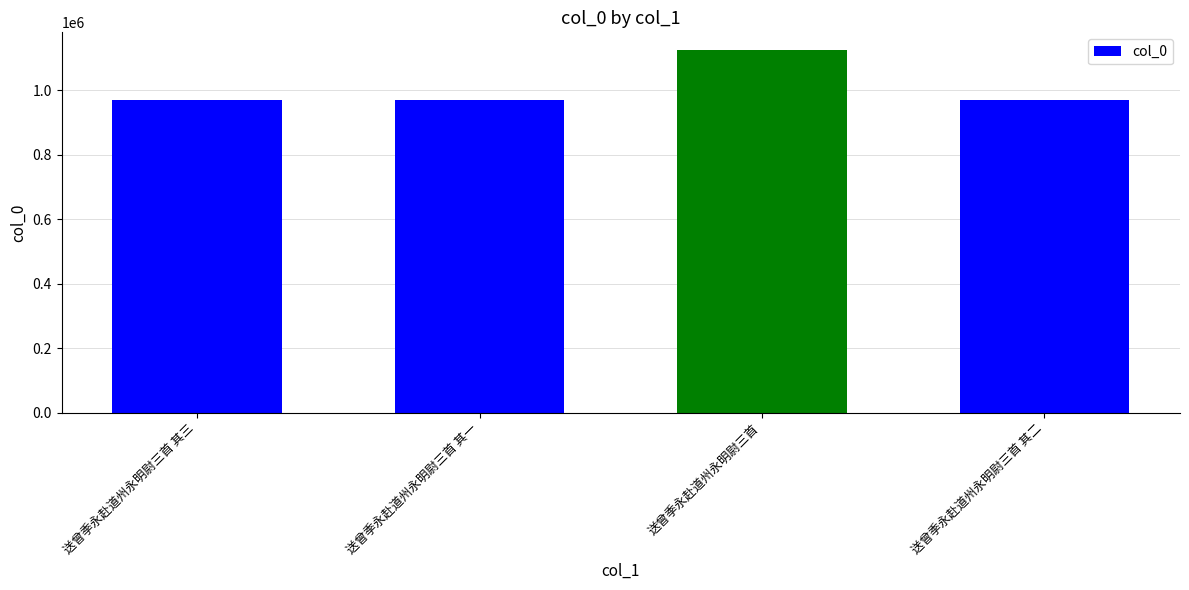

The chart shows a value of 971649 at 送曾季永赴道州永明尉三首 其一. True or false?

True